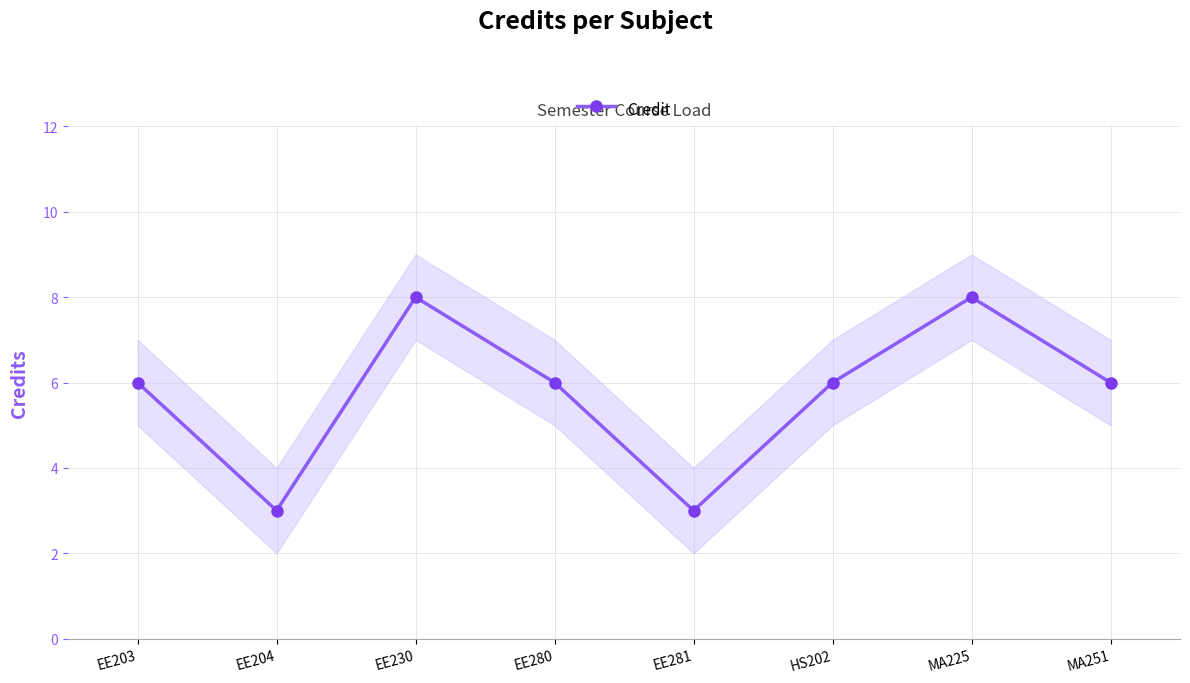

At which label is the value closest to 5?

EE203